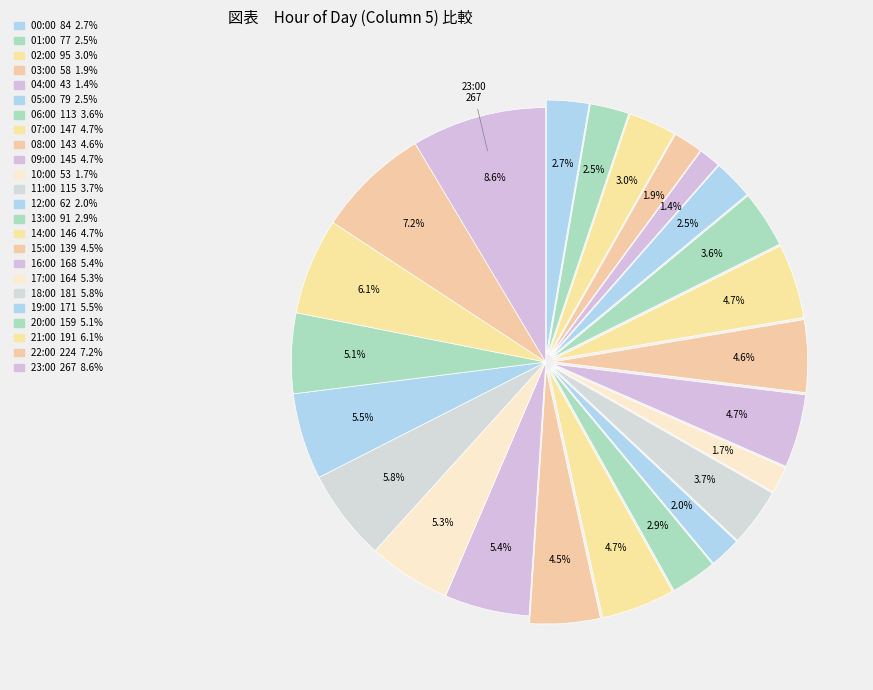

Rank the categories by value from lowest to highest.

04:00, 10:00, 03:00, 12:00, 01:00, 05:00, 00:00, 13:00, 02:00, 06:00, 11:00, 15:00, 08:00, 09:00, 14:00, 07:00, 20:00, 17:00, 16:00, 19:00, 18:00, 21:00, 22:00, 23:00